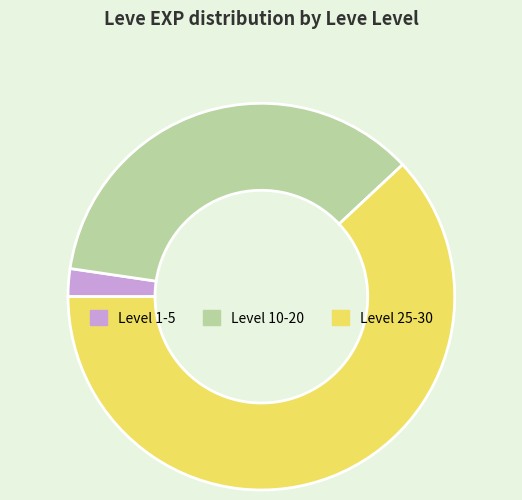

What is the smallest slice in the pie chart?

Level 1-5